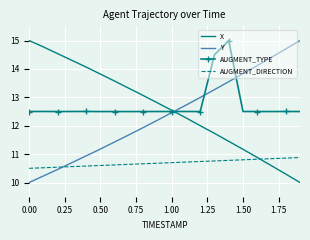

What is the maximum value shown in the chart?

15.0